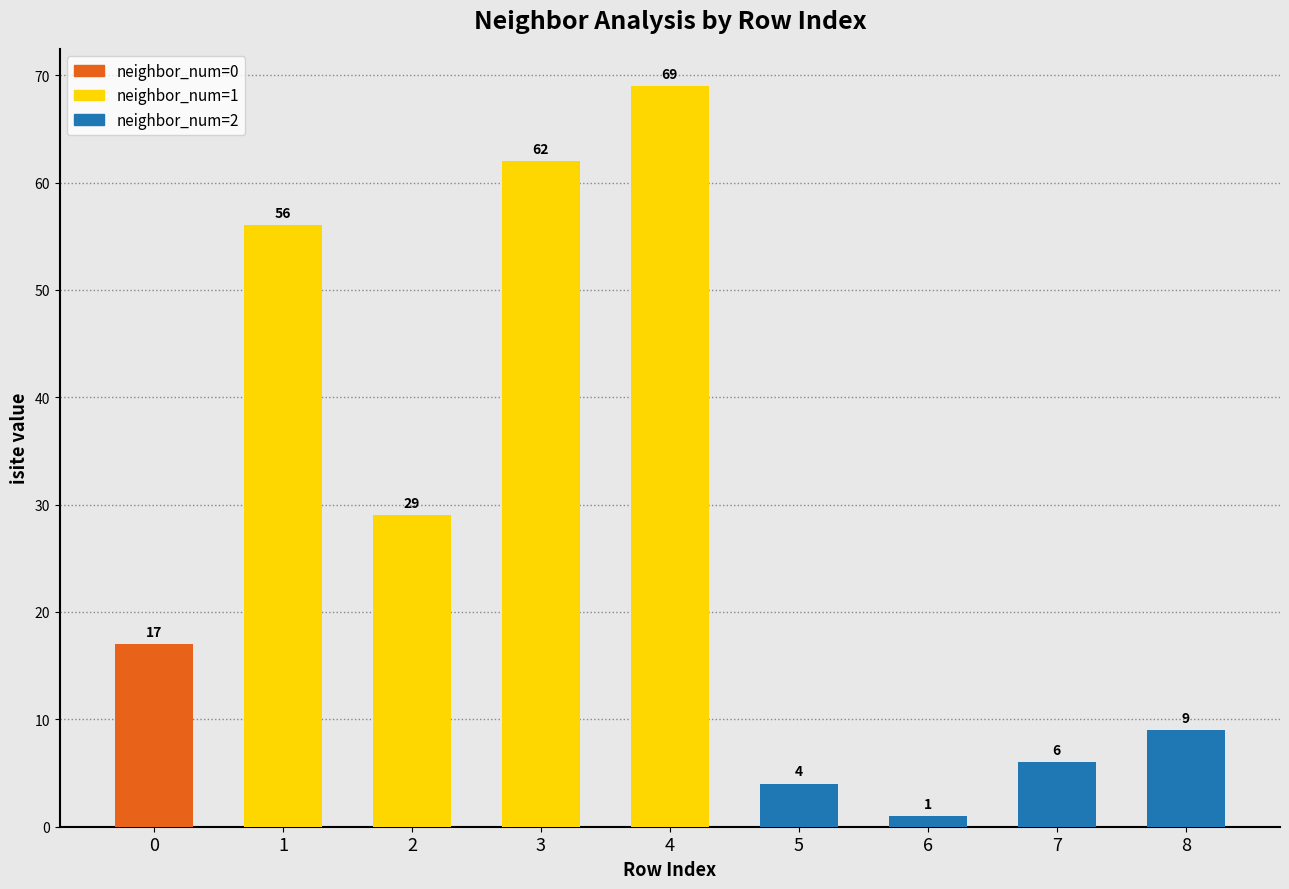

At which category does the chart reach its minimum across all series?

6